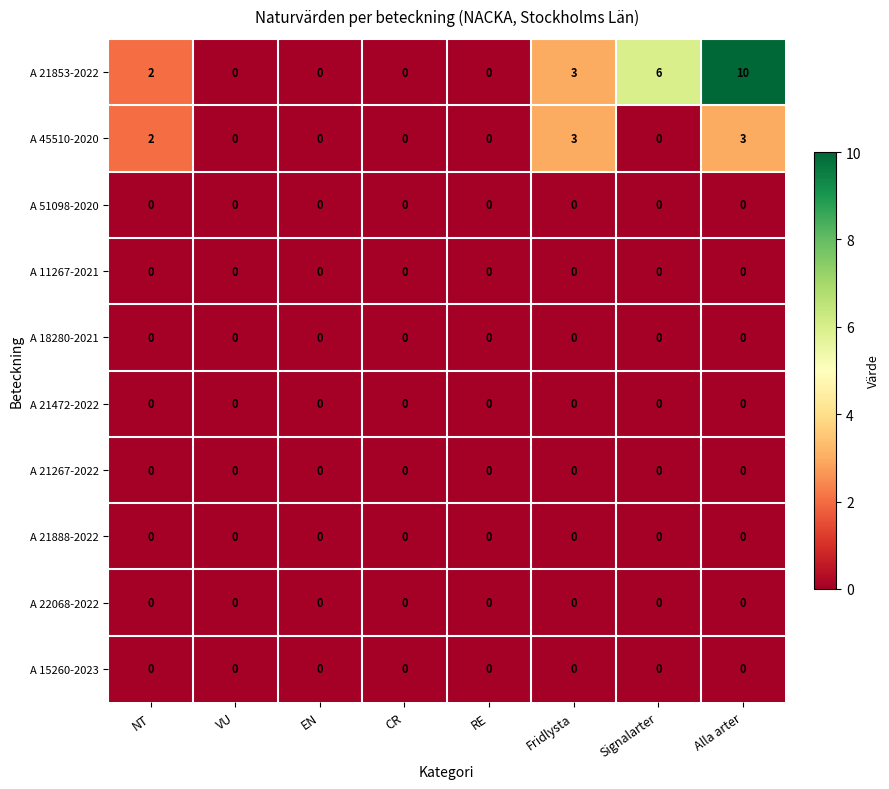

What is the greatest value displayed?

10